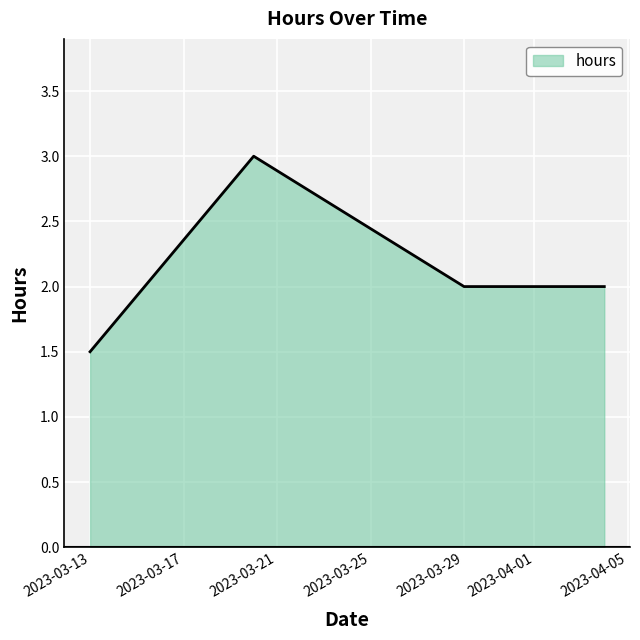

Count the number of categories in the chart.

4